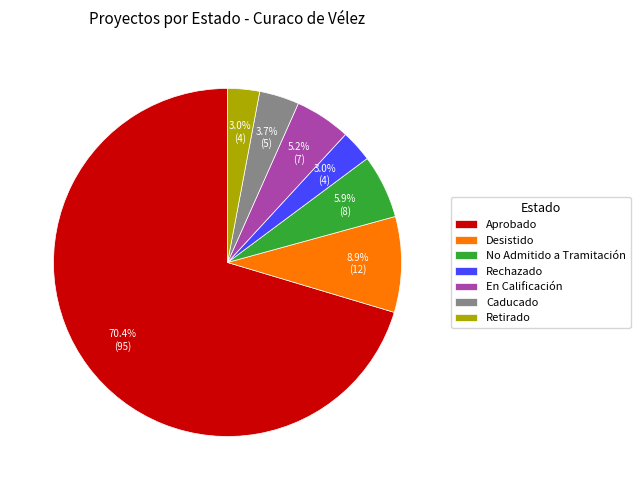

Which category has the biggest portion of the pie?

Aprobado